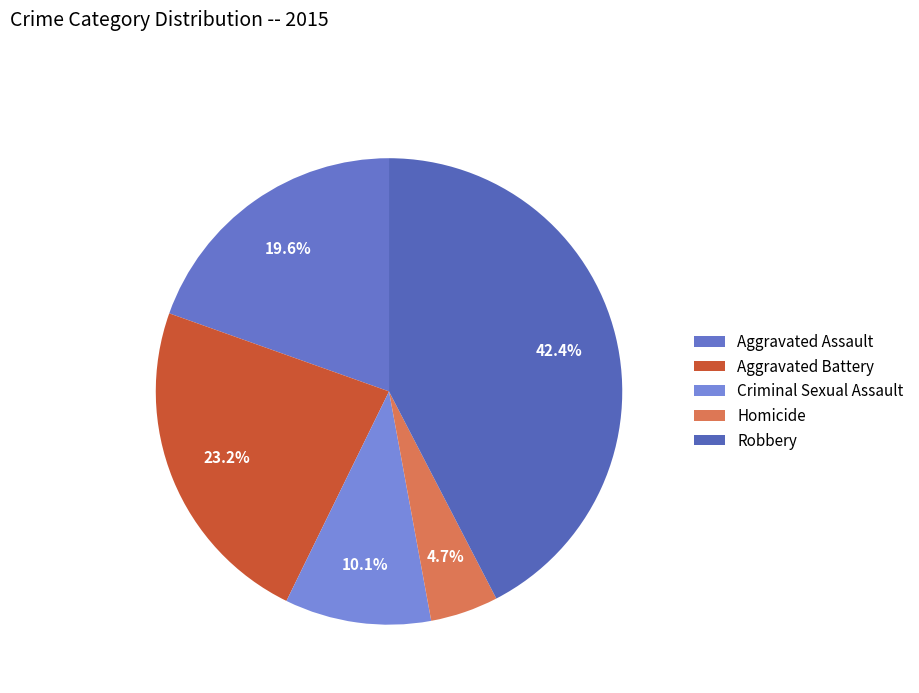

How many segments does this pie chart have?

5